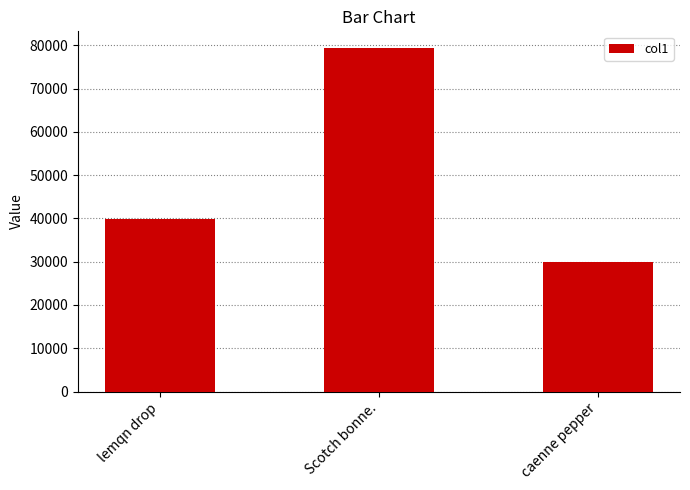

What is the greatest value displayed?

79280